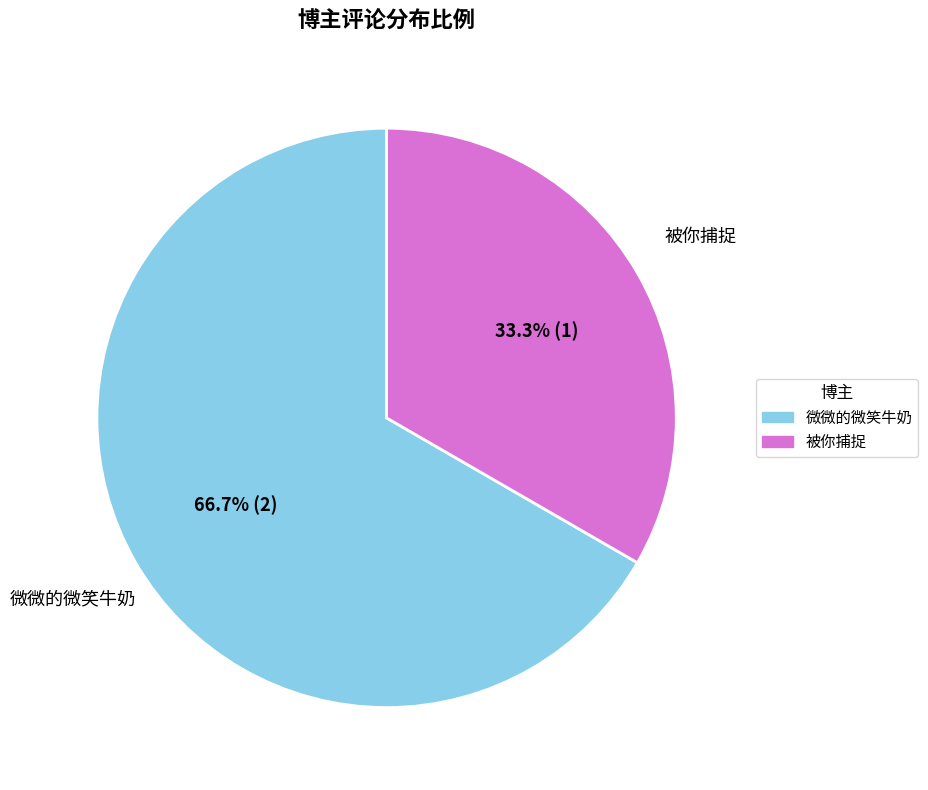

Is there any slice that represents more than half of the pie?

Yes